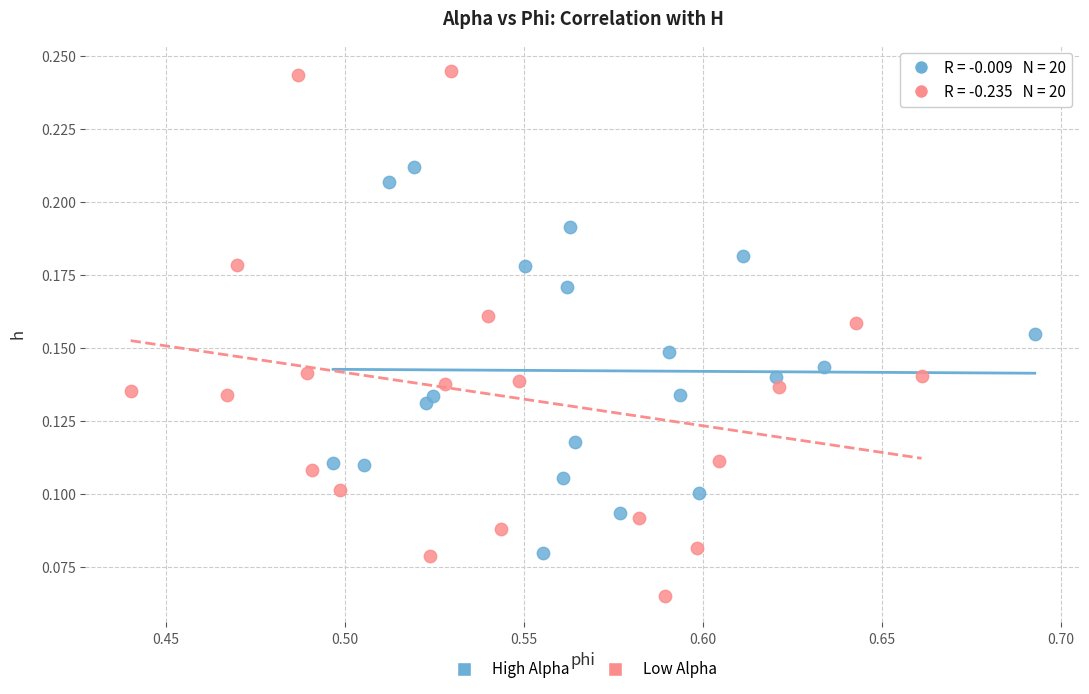

Which series reaches the minimum Y coordinate?

Low Alpha